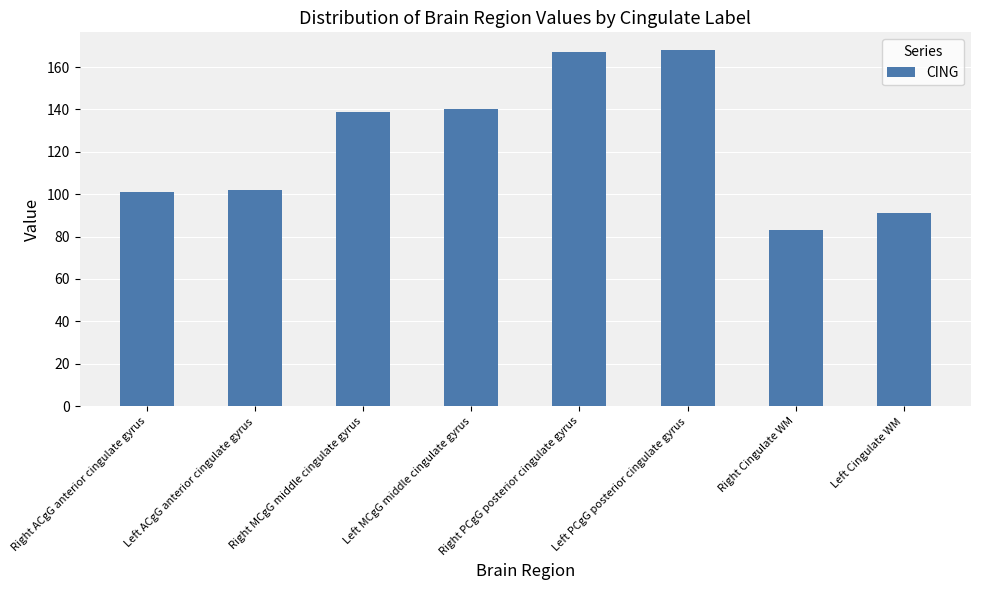

How many values are below 139?

4